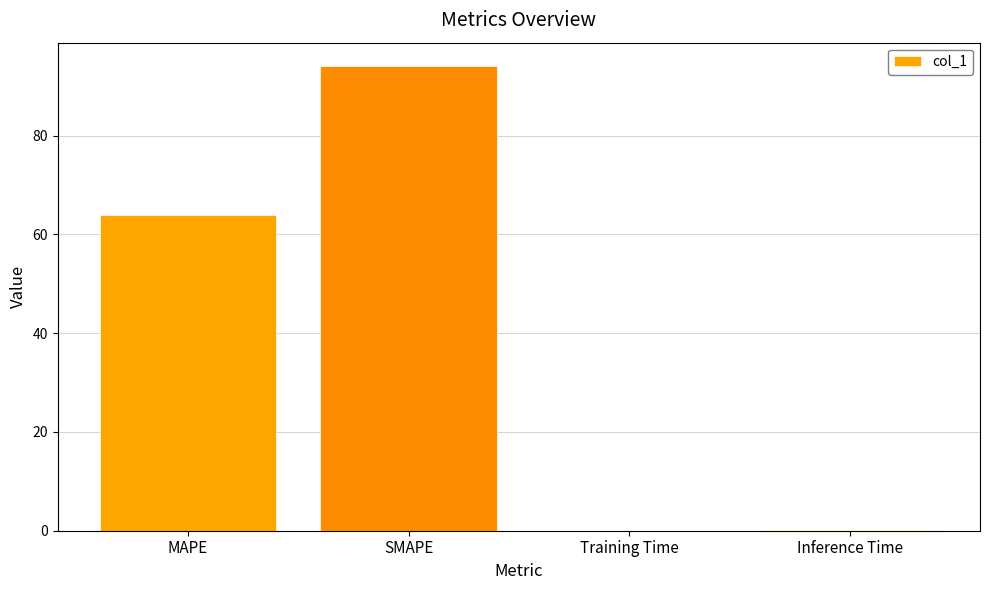

What is the approximate value at SMAPE?

94.1